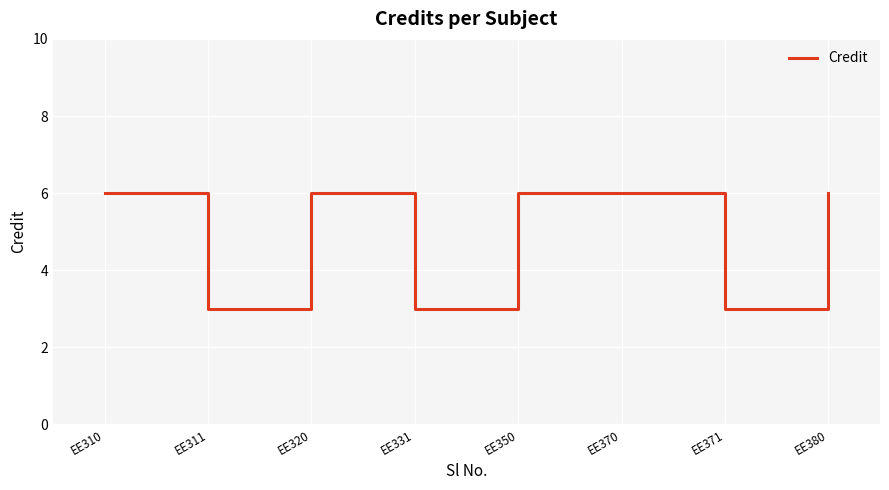

What is the smallest value displayed?

3